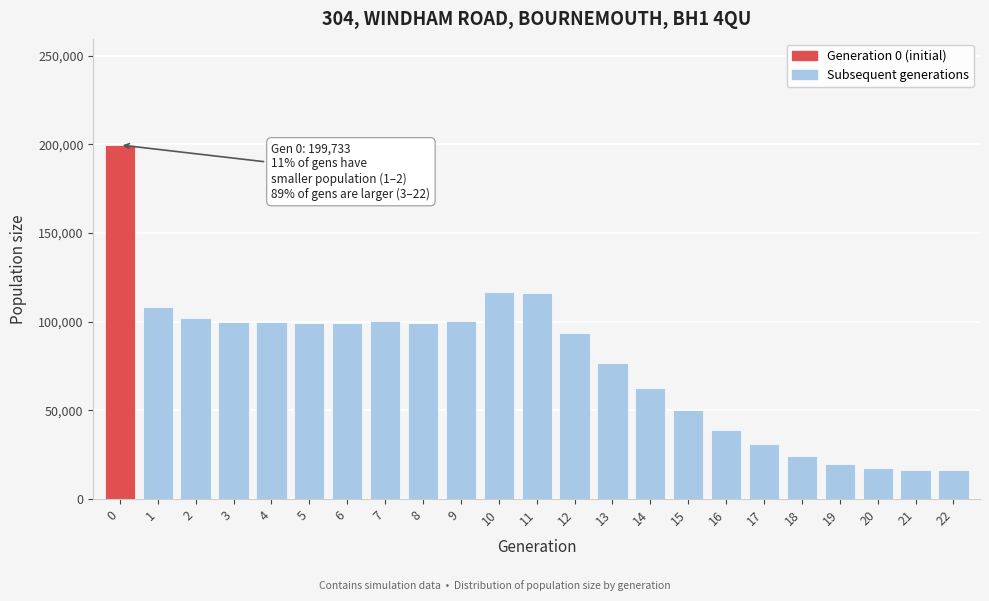

What is the ratio of the value at 11 to the value at 15?

2.3